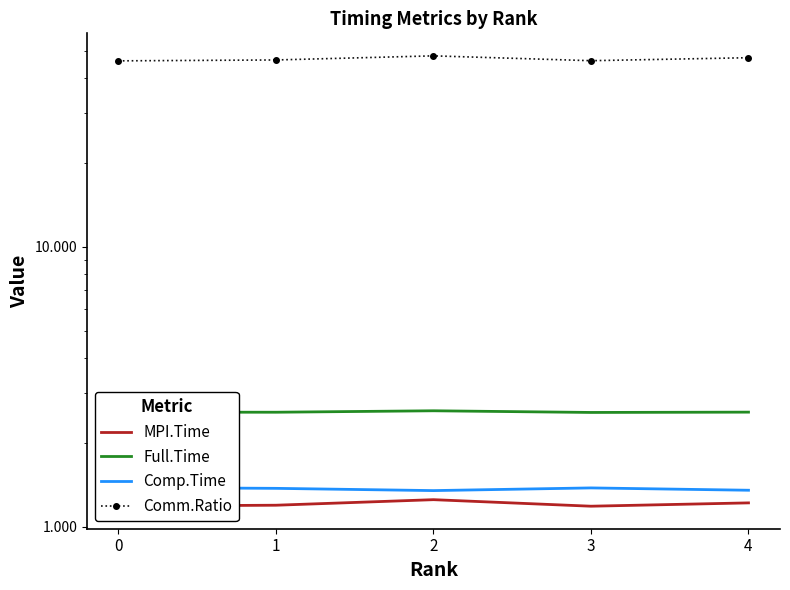

List the labels in order of Comm.Ratio value, smallest first.

0, 3, 1, 4, 2